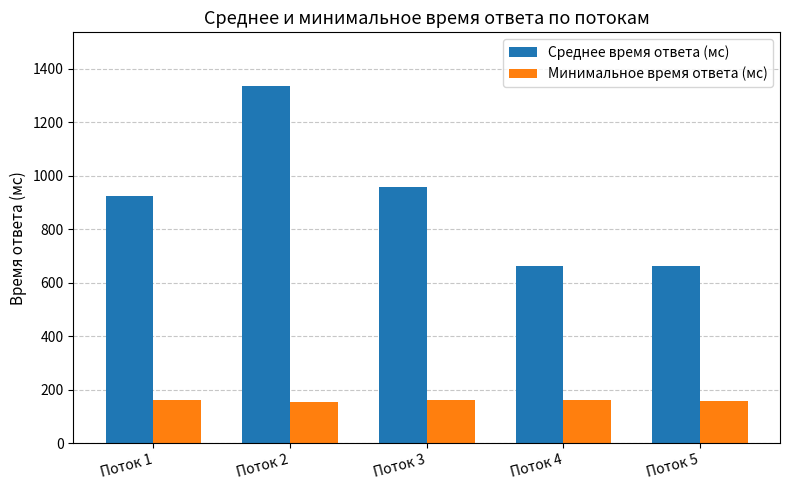

At Поток 2, list the series in order from smallest to largest.

Минимальное время ответа (мс), Среднее время ответа (мс)